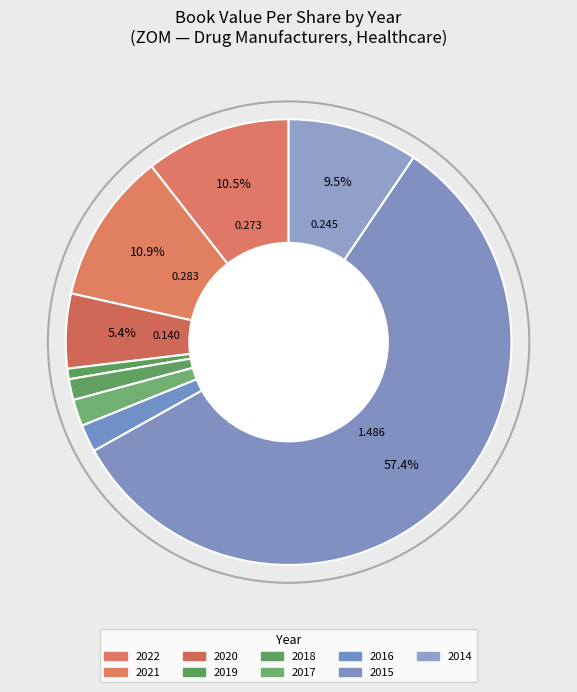

How many segments does this pie chart have?

9